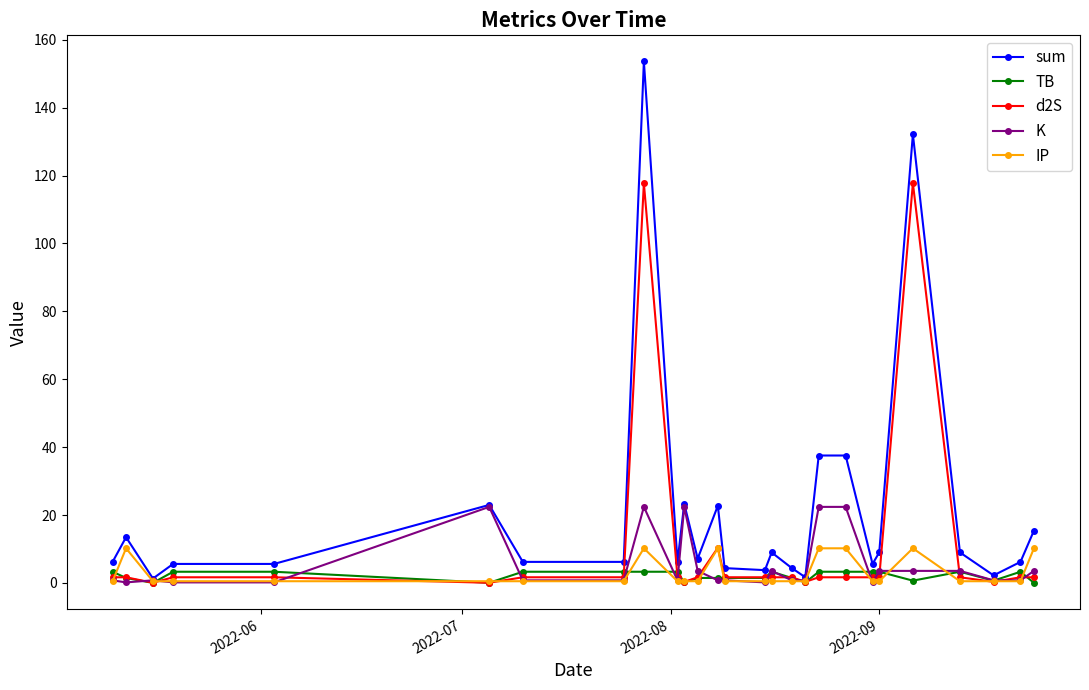

True or false: sum has more than 1 interior local peaks.

True